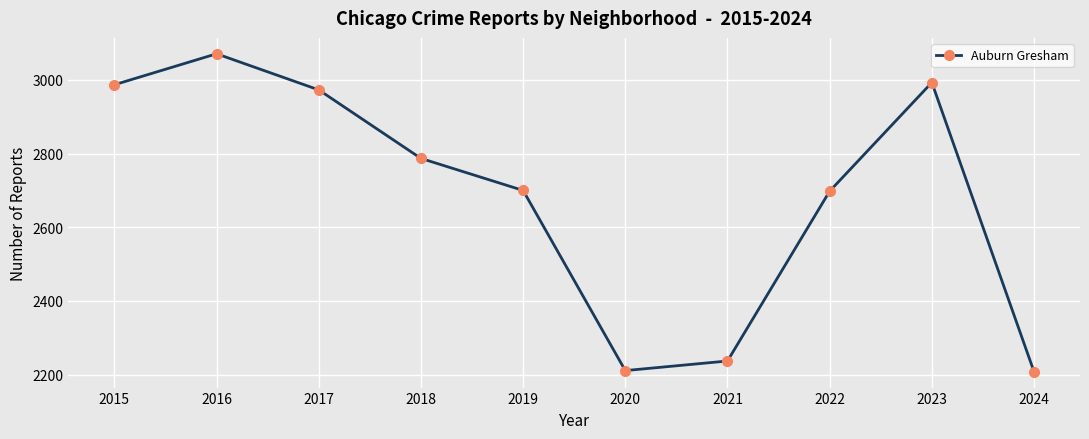

How many categories are shown in the chart?

10